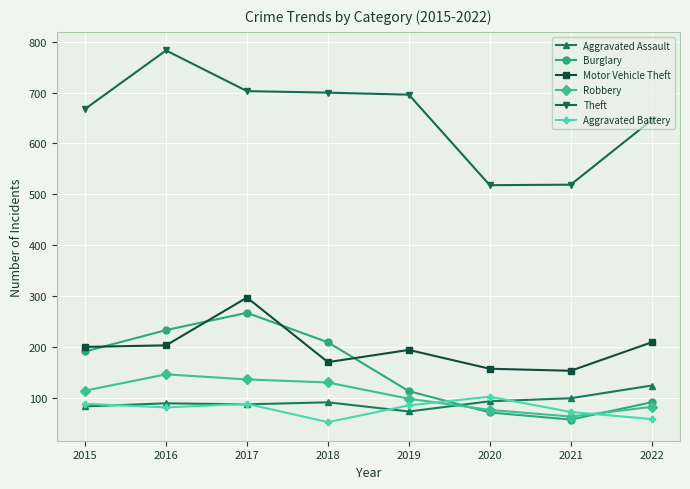

List the series in order of their peak value, highest first.

Theft, Motor Vehicle Theft, Burglary, Robbery, Aggravated Assault, Aggravated Battery